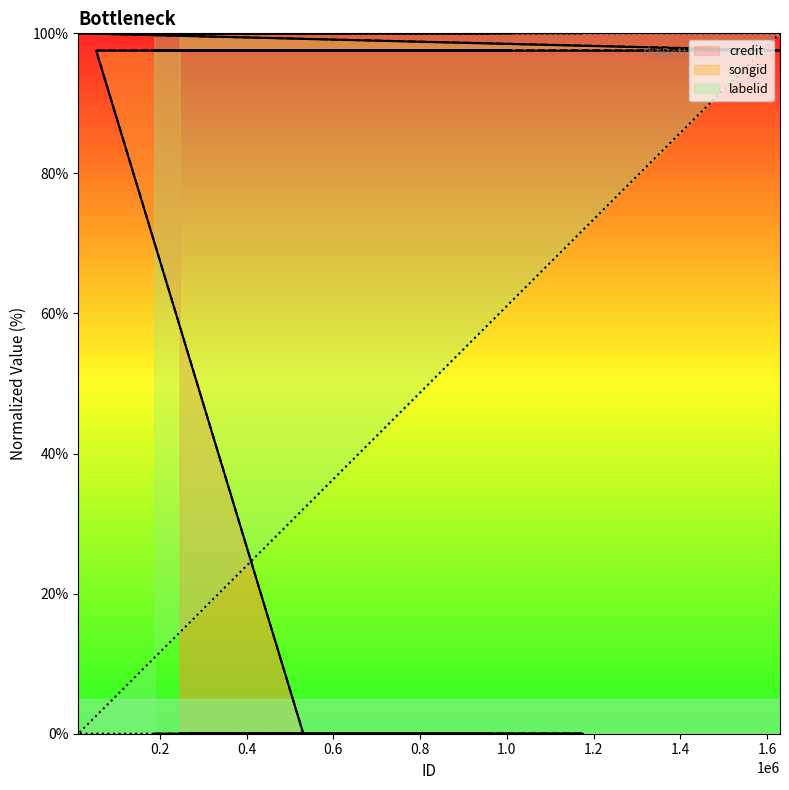

Which category has the lowest value across all series?

187445